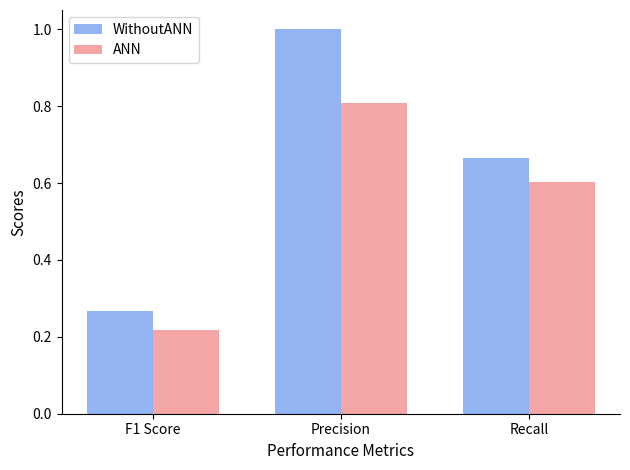

The value of ANN at Precision is 1.2. True or false?

False